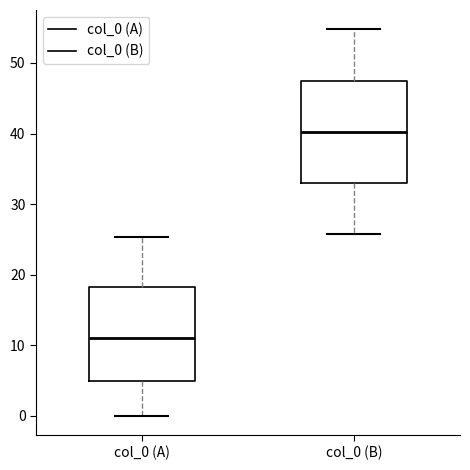

Reading left to right, transcribe this box plot: for each box, give where its median line is, the range the box spans, and where its two whiskers end, as read against the y-axis. The values are not printed on the chart, so give them approximately, as read against the axis.

col_0 (A): median 11, box 5 to 18, whiskers 0 to 25
col_0 (B): median 40, box 33 to 48, whiskers 26 to 55